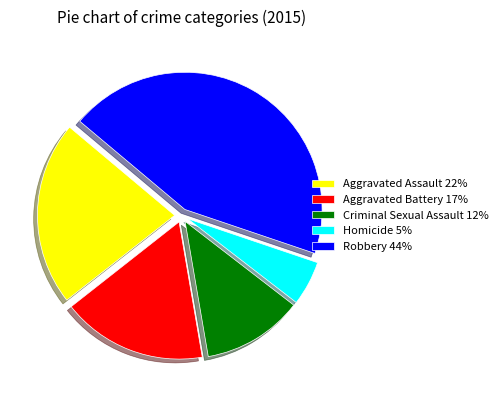

How many slices are in this pie chart?

5